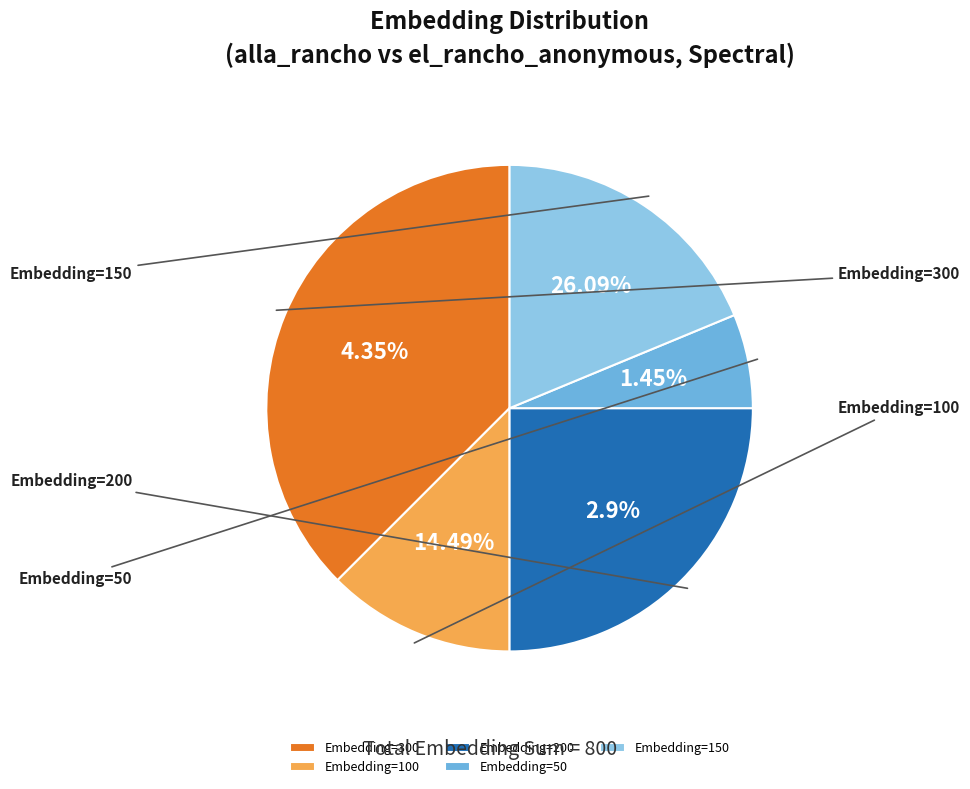

What percentage is the Embedding=50 slice, to the nearest percent?

6%